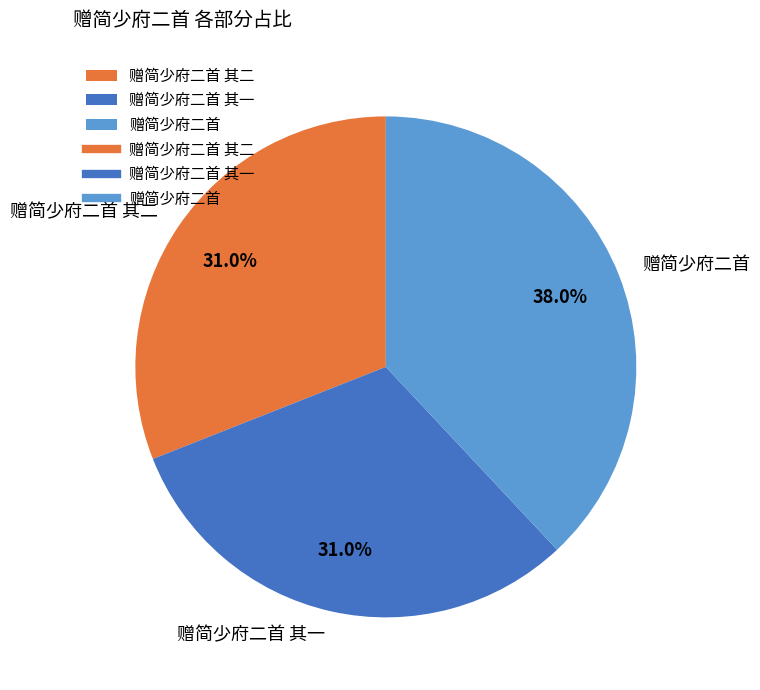

The 赠简少府二首 其一 slice represents 31% of the pie. True or false?

True